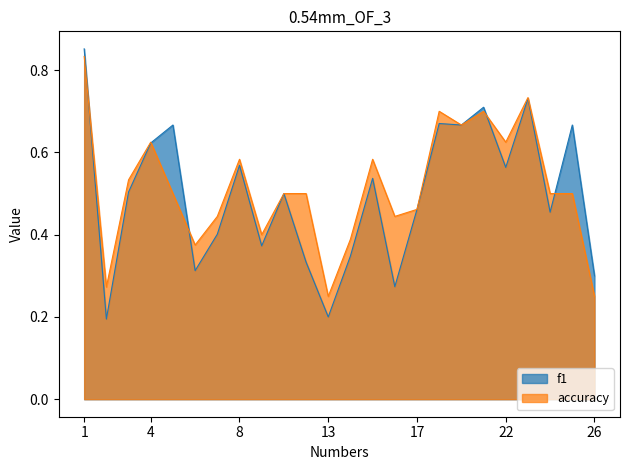

What is the sum of all f1 values?

11.9